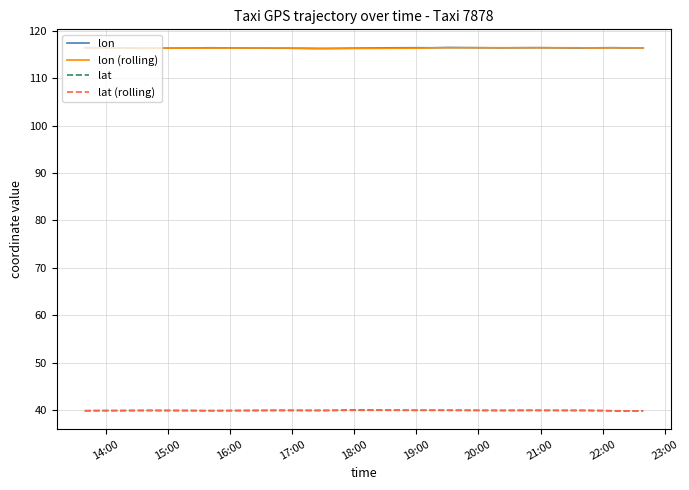

What is the minimum value for lon?

116.3